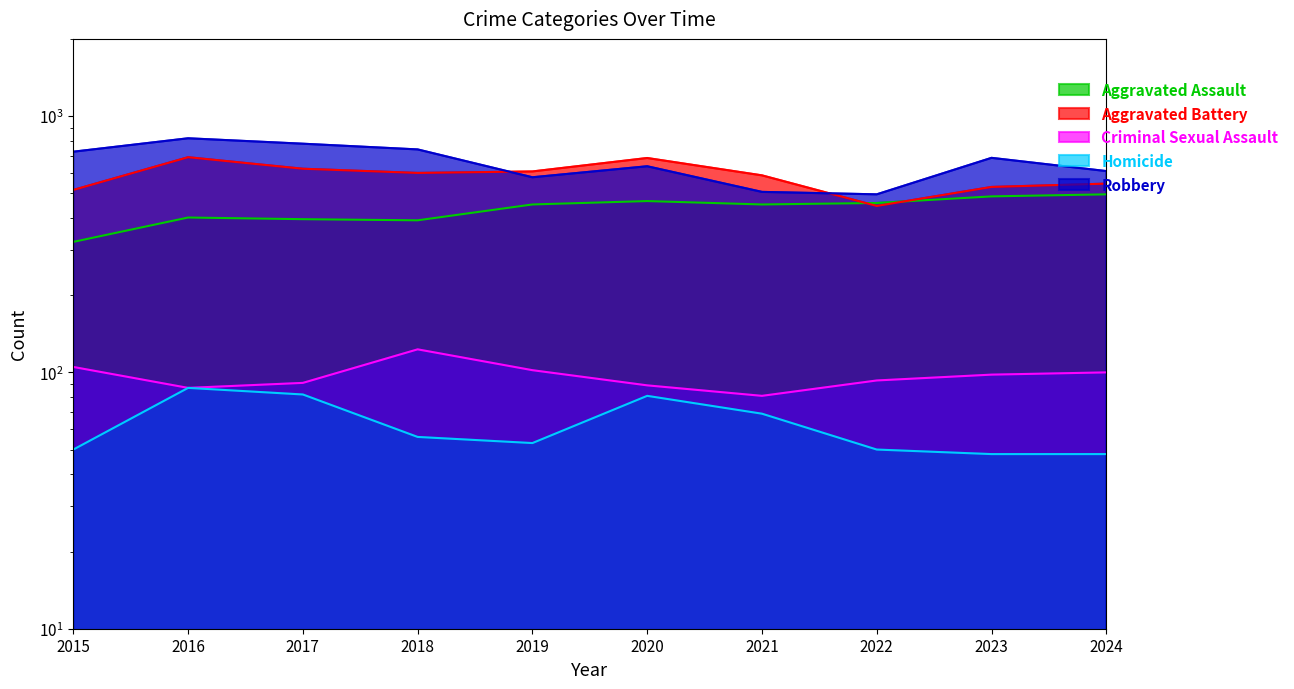

What is the difference between the second highest and second lowest values in the Criminal Sexual Assault series?

18